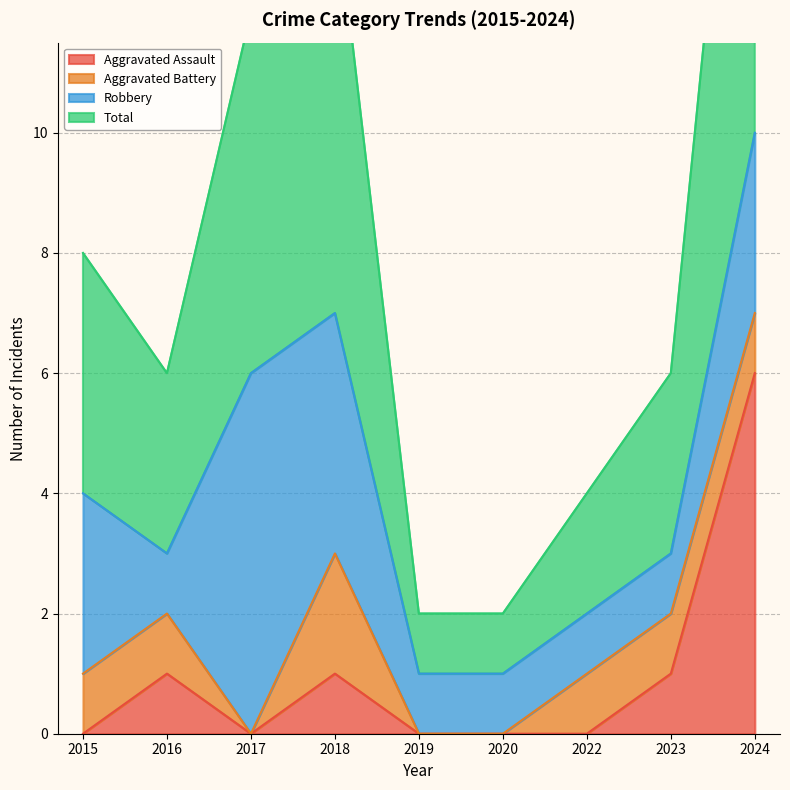

Which category has the highest value in the Aggravated Assault series?

2024